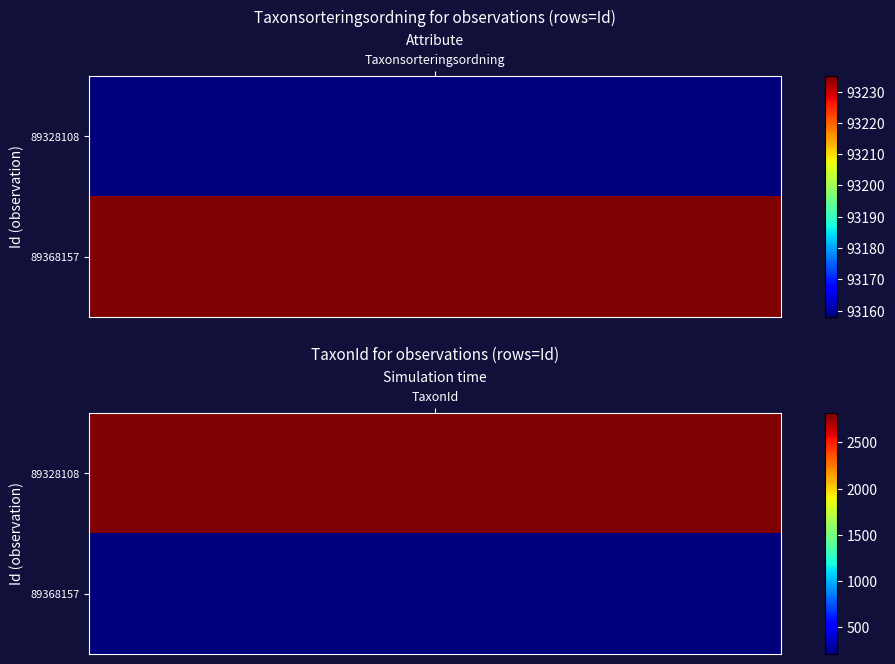

What is the sum of all 89328108 values?

95976